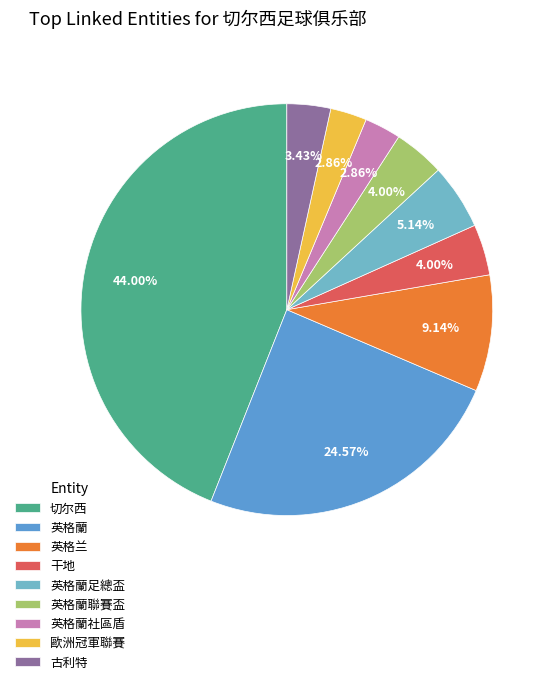

How many slices are in this pie chart?

9